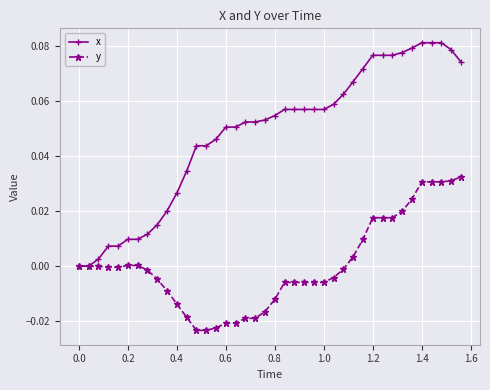

Which series has the largest range (max minus min)?

x